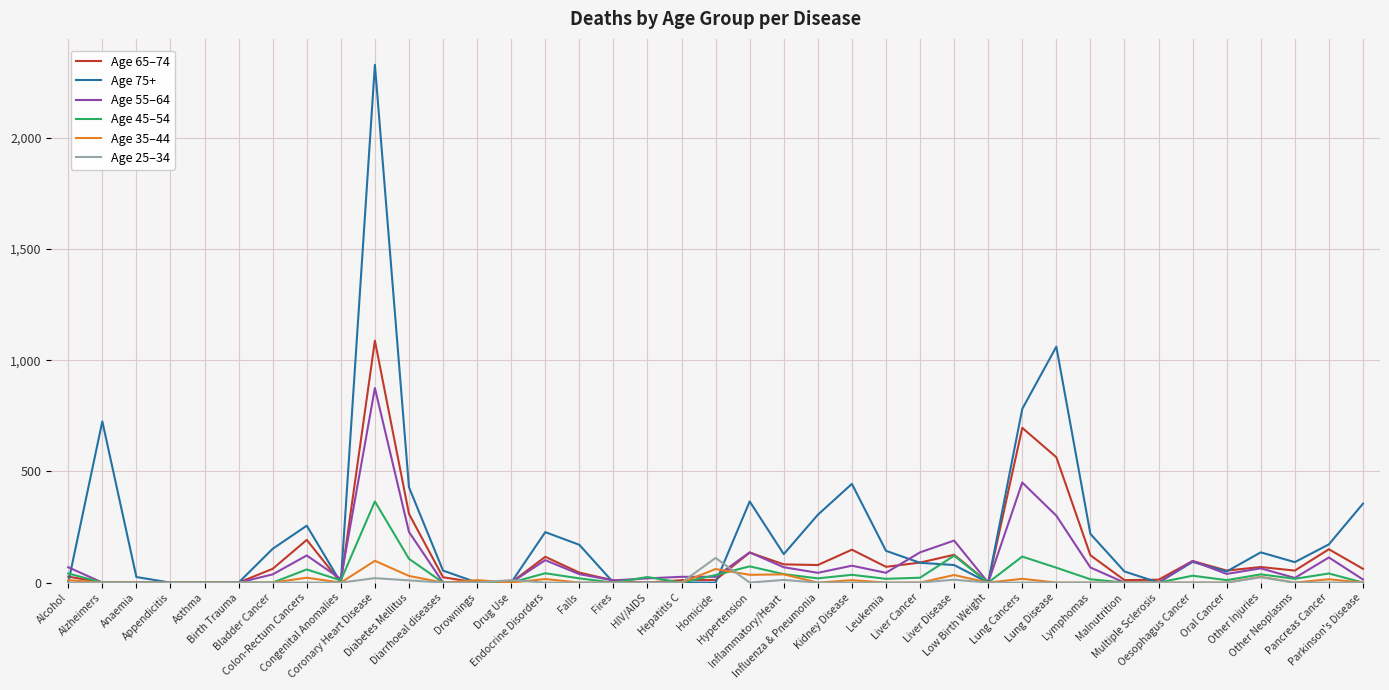

Which label corresponds to the largest value in the chart?

Coronary Heart Disease